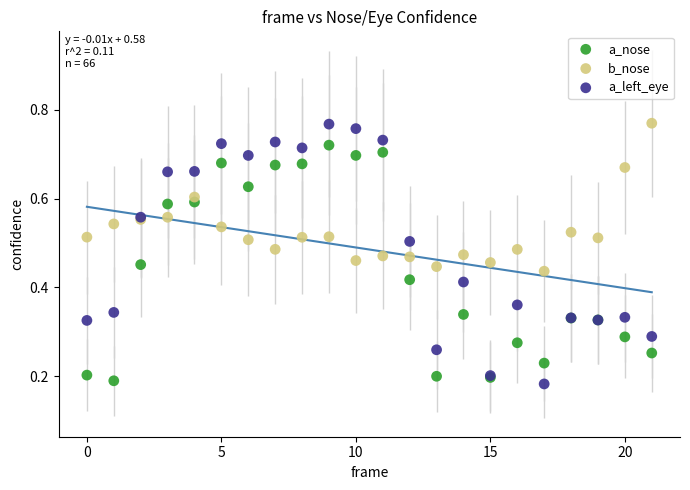

What are all the series names shown in the legend?

a_nose, b_nose, a_left_eye